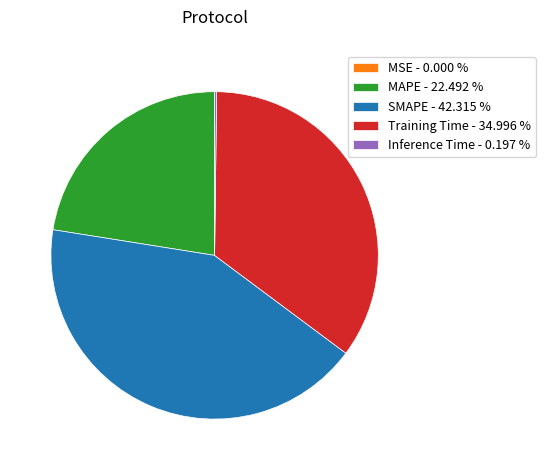

Is the sum of SMAPE - 42.315 % and Training Time - 34.996 % greater than half?

Yes